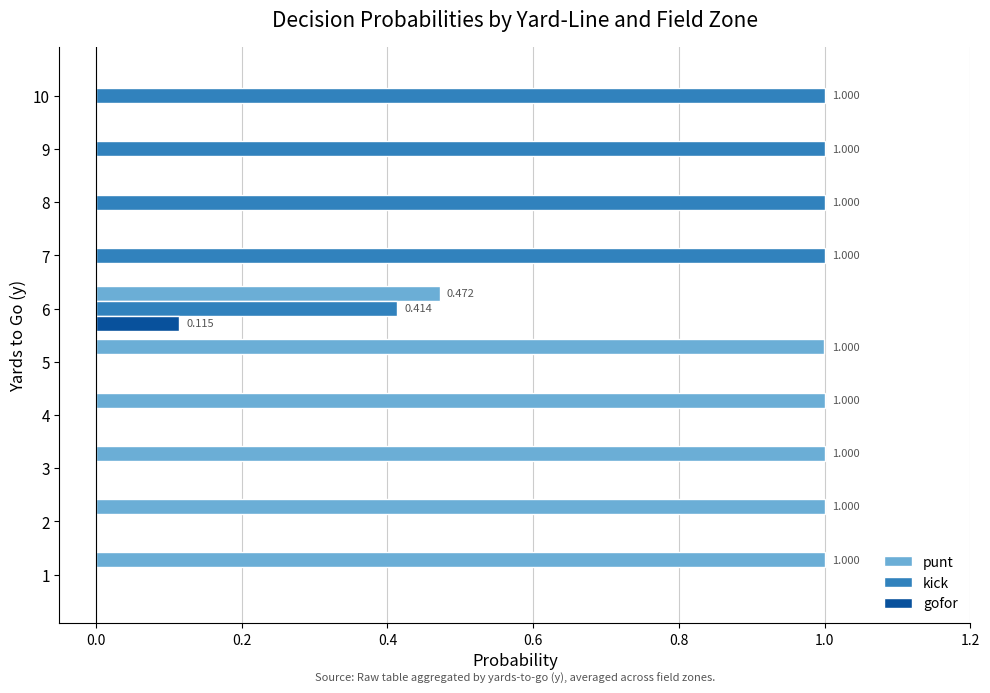

Is the value of punt at 7 greater than the value of kick at 10?

No